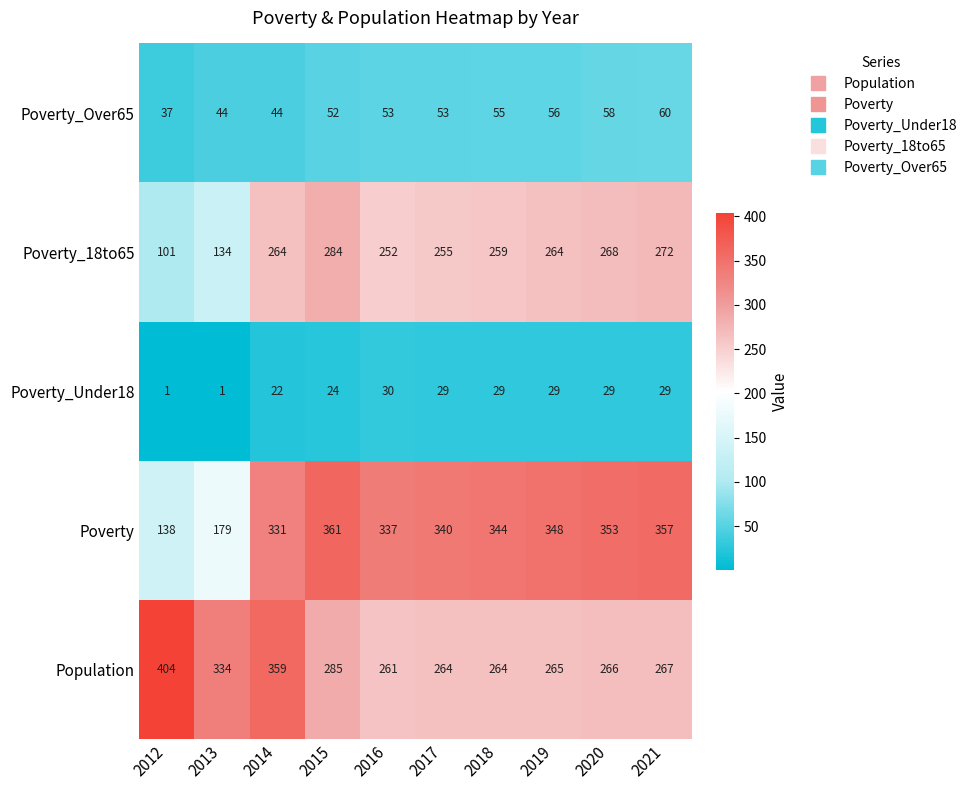

At which category is the sum across all series the highest?

2014